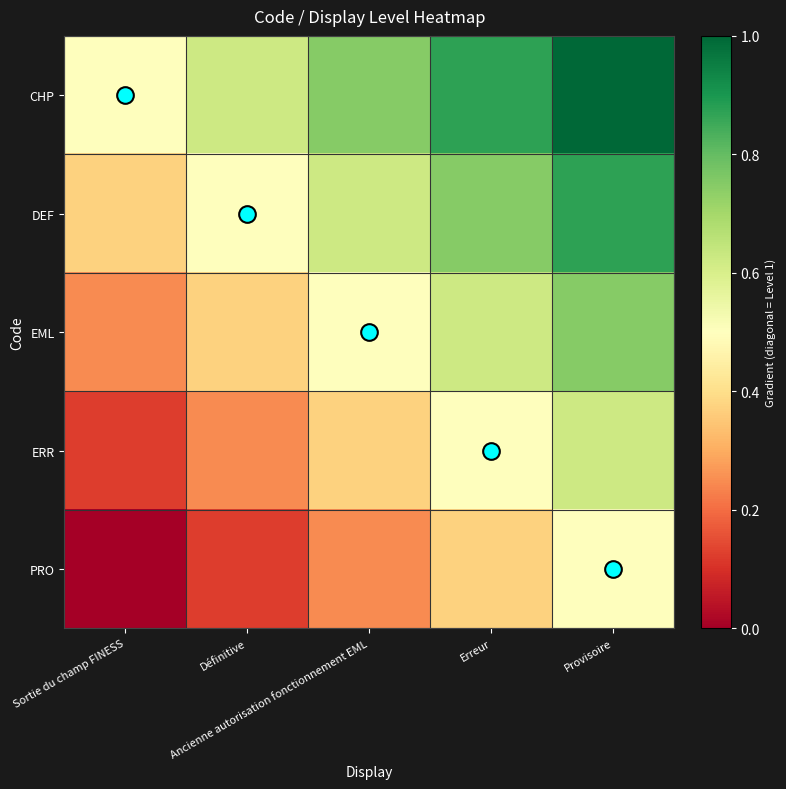

What is the difference between the highest and lowest values at Définitive?

0.5